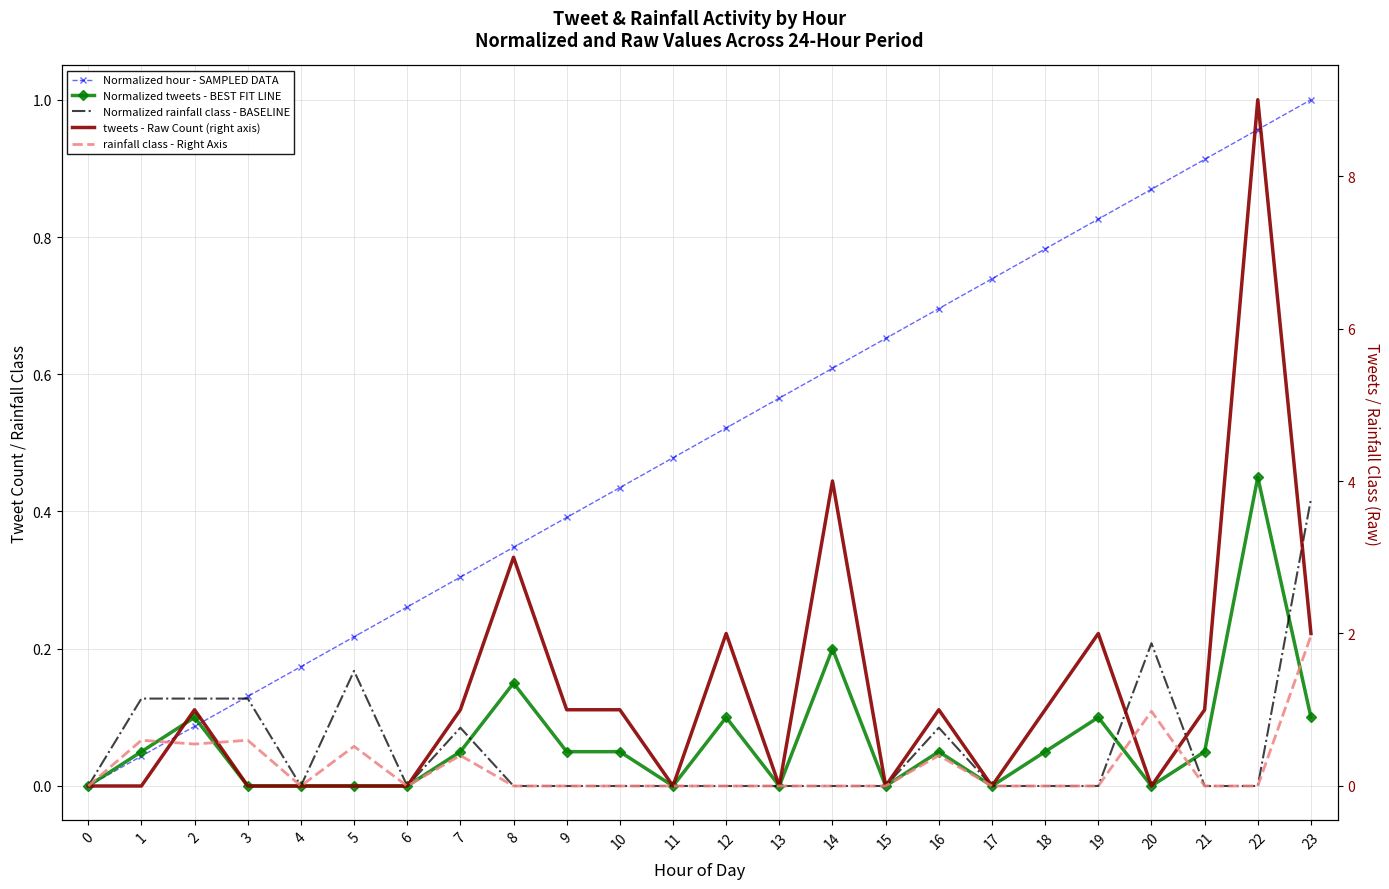

Reading left to right, extract all data points from this chart.

Normalized hour - SAMPLED DATA: 0.0	0.0	0.1	0.1	0.2	0.2	0.3	0.3	0.3	0.4	0.4	0.5	0.5	0.6	0.6	0.7	0.7	0.7	0.8	0.8	0.9	0.9	1.0	1.0
Normalized tweets - BEST FIT LINE: 0.0	0.1	0.1	0.0	0.0	0.0	0.0	0.1	0.1	0.1	0.1	0.0	0.1	0.0	0.2	0.0	0.1	0.0	0.1	0.1	0.0	0.1	0.5	0.1
Normalized rainfall class - BASELINE: 0.0	0.1	0.1	0.1	0.0	0.2	0.0	0.1	0.0	0.0	0.0	0.0	0.0	0.0	0.0	0.0	0.1	0.0	0.0	0.0	0.2	0.0	0.0	0.4
tweets - Raw Count (right axis): 0.0	0.0	1.0	0.0	0.0	0.0	0.0	1.0	3.0	1.0	1.0	0.0	2.0	0.0	4.0	0.0	1.0	0.0	1.0	2.0	0.0	1.0	9.0	2.0
rainfall class - Right Axis: 0.0	0.6	0.6	0.6	0.0	0.5	0.0	0.4	0.0	0.0	0.0	0.0	0.0	0.0	0.0	0.0	0.4	0.0	0.0	0.0	1.0	0.0	0.0	2.0